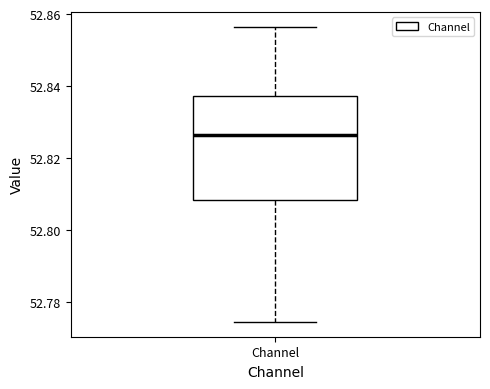

Transcribe this box plot: give where the median line is, the range the box spans, and where the two whiskers end, as read against the y-axis. The values are not printed on the chart, so give them approximately, as read against the axis.

median 52.826, box 52.808 to 52.838, whiskers 52.774 to 52.856